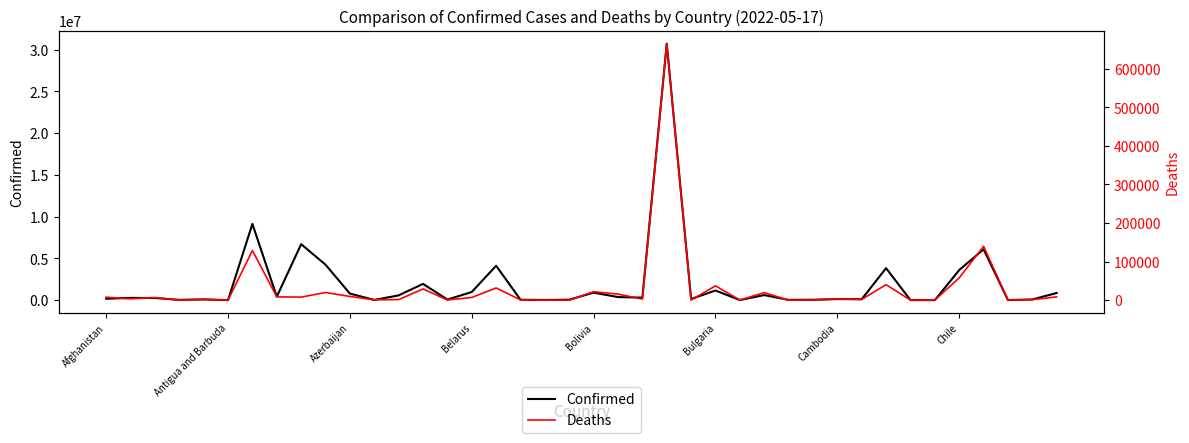

What is the spread (max minus min) of values at 18?

26789